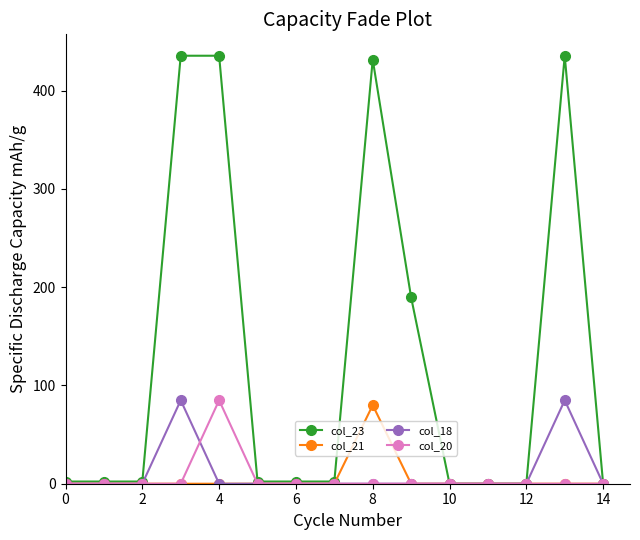

Reading left to right, what are all the values shown in this chart?

col_23: 2.2	2.2	2.2	435.6	435.6	2.2	2.2	2.2	431.6	189.6	0.0	0.0	0.0	435.6	0.0
col_21: 0.0	0.0	0.0	0.0	0.0	0.0	0.0	0.0	80.0	0.0	0.0	0.0	0.0	0.0	0.0
col_18: 0.0	0.0	0.0	85.0	0.0	0.0	0.0	0.0	0.0	0.0	0.0	0.0	0.0	85.0	0.0
col_20: 0.0	0.0	0.0	0.0	85.0	0.0	0.0	0.0	0.0	0.0	0.0	0.0	0.0	0.0	0.0